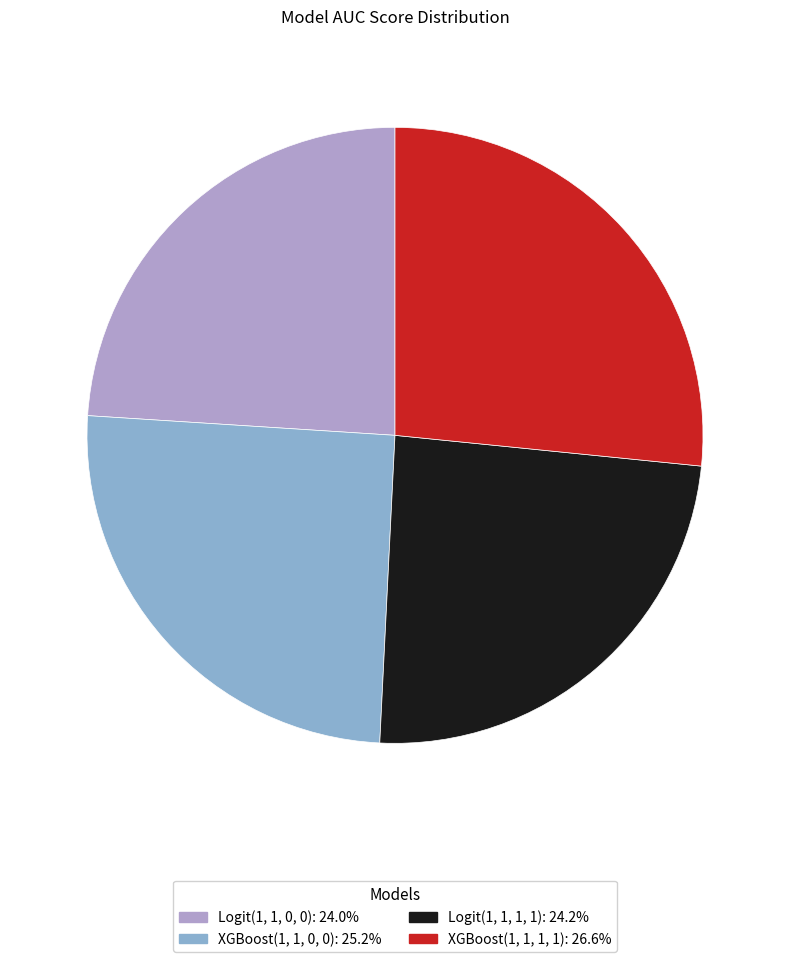

Count the number of slices in the pie.

4